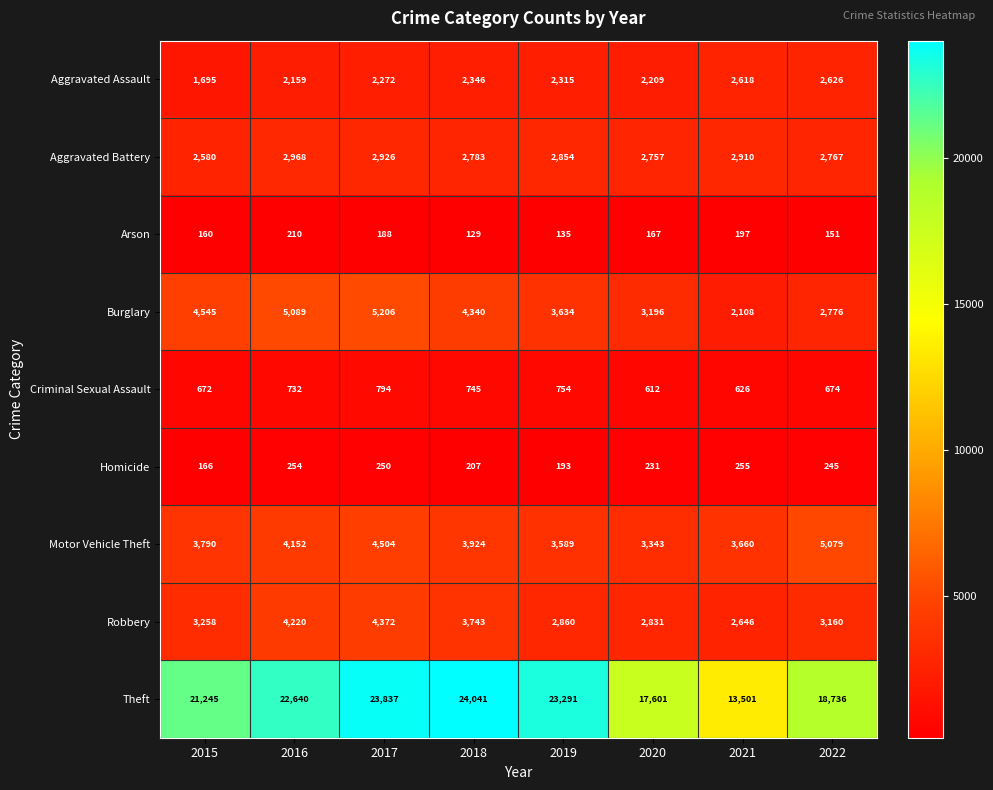

What is the difference between the maximum and second lowest values in the Criminal Sexual Assault series?

168